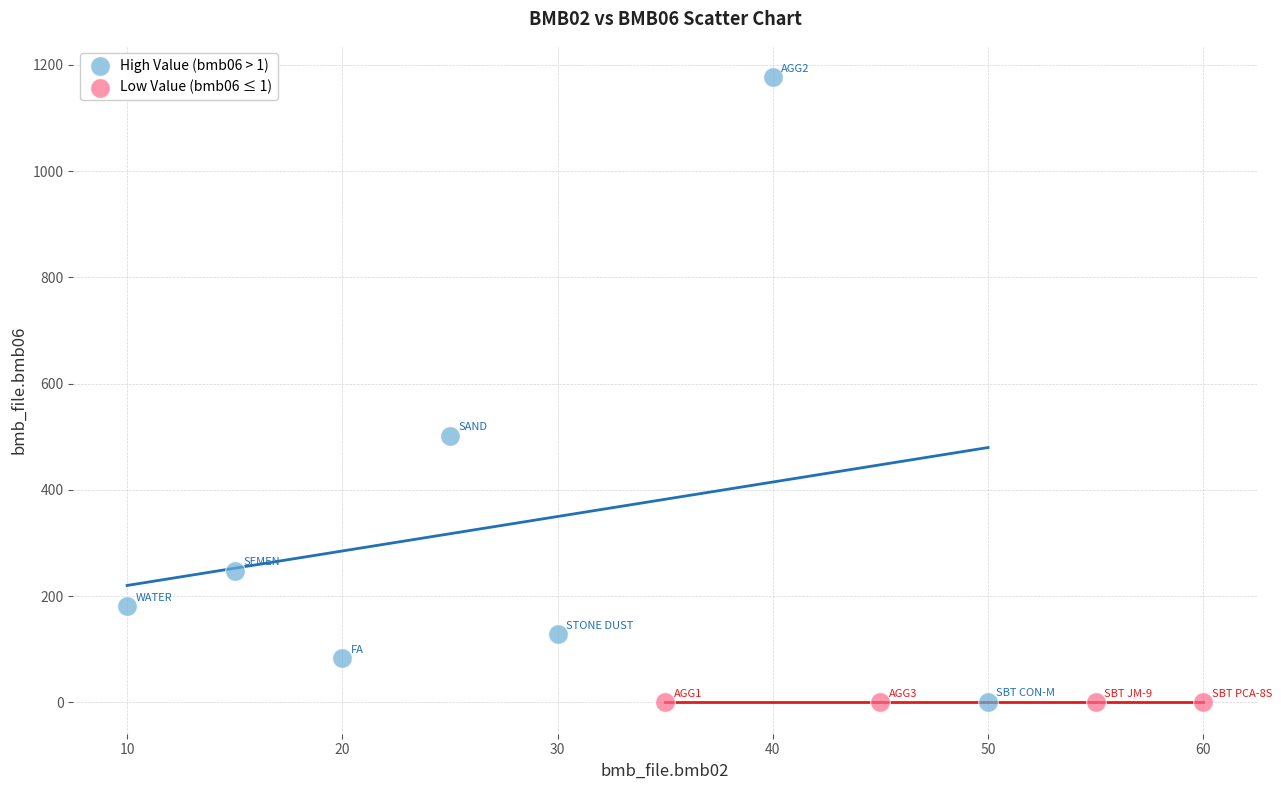

Which series contains the highest Y value?

High Value (bmb06 > 1)